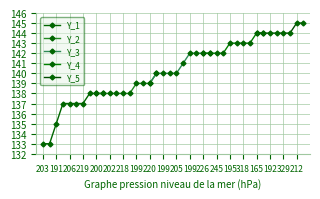

What is the difference between the maximum and minimum values?

12